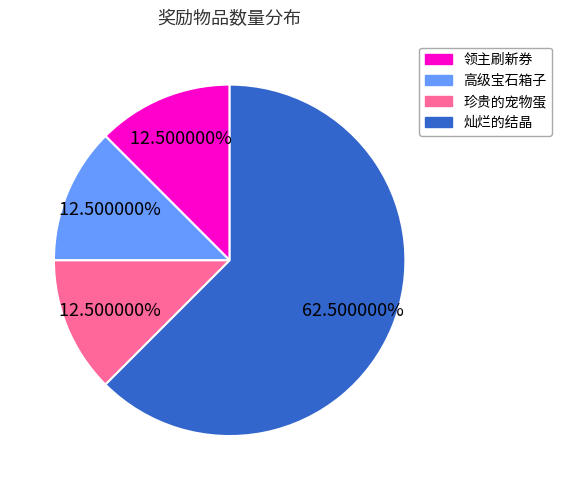

Which category has the biggest portion of the pie?

灿烂的结晶